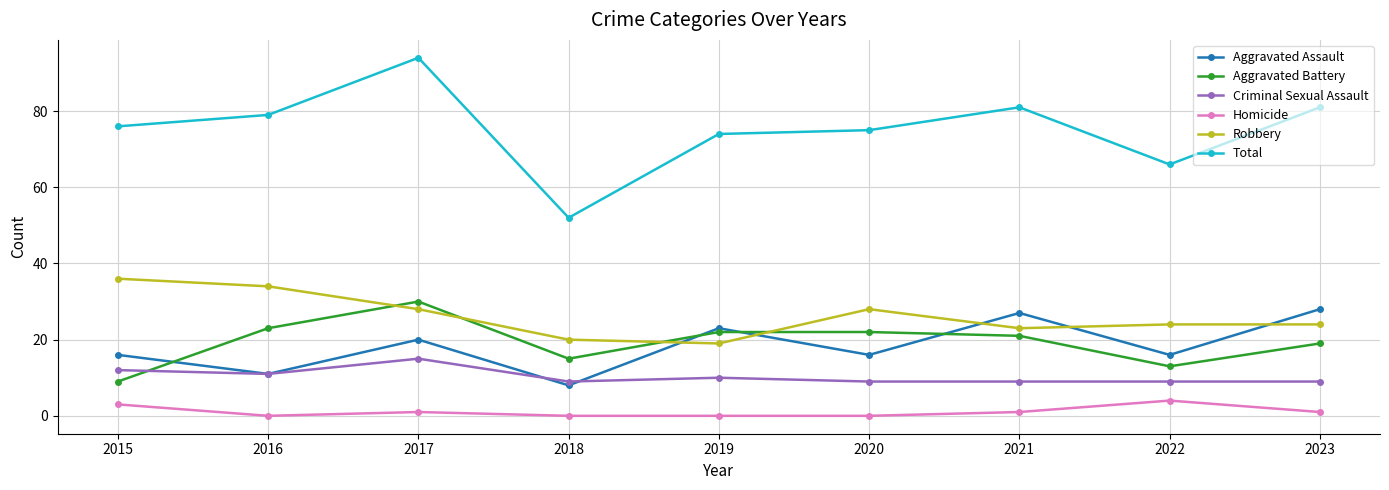

What value does the Robbery series have at 2019?

19